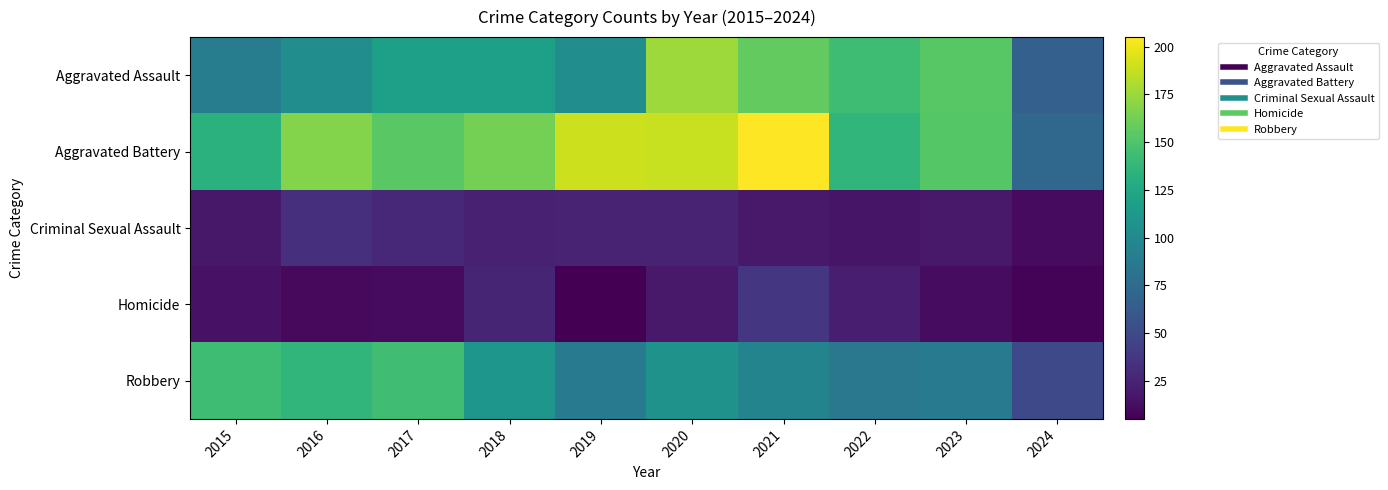

Between 2017 and 2023, which series saw the biggest shift?

Robbery